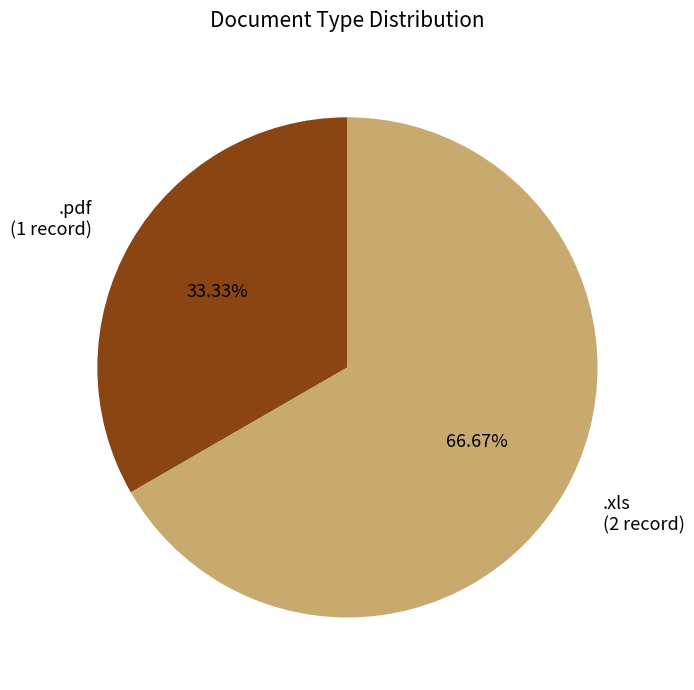

Rank the categories by value from lowest to highest.

.pdf, .xls